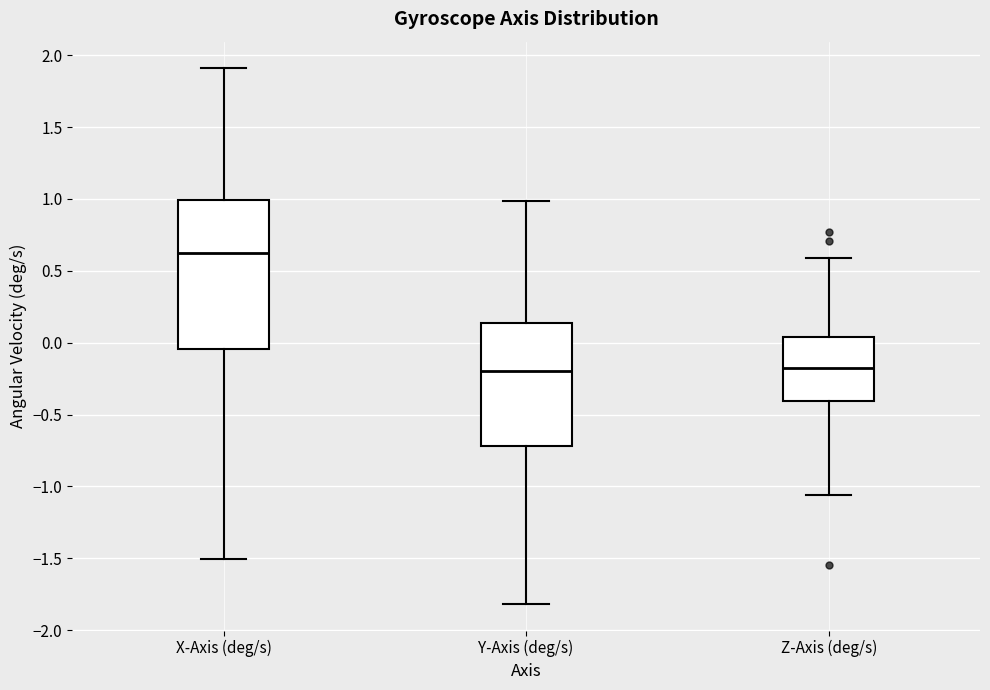

Reading left to right, read every box against the y-axis: the position of its median line, the range the box covers, and the ends of its whiskers. The values are not printed on the chart, so give them approximately, as read against the axis.

X-Axis (deg/s): median 0.65, box -0.05 to 1.00, whiskers -1.50 to 1.90
Y-Axis (deg/s): median -0.20, box -0.70 to 0.15, whiskers -1.80 to 1.00
Z-Axis (deg/s): median -0.15, box -0.40 to 0.05, whiskers -1.05 to 0.60